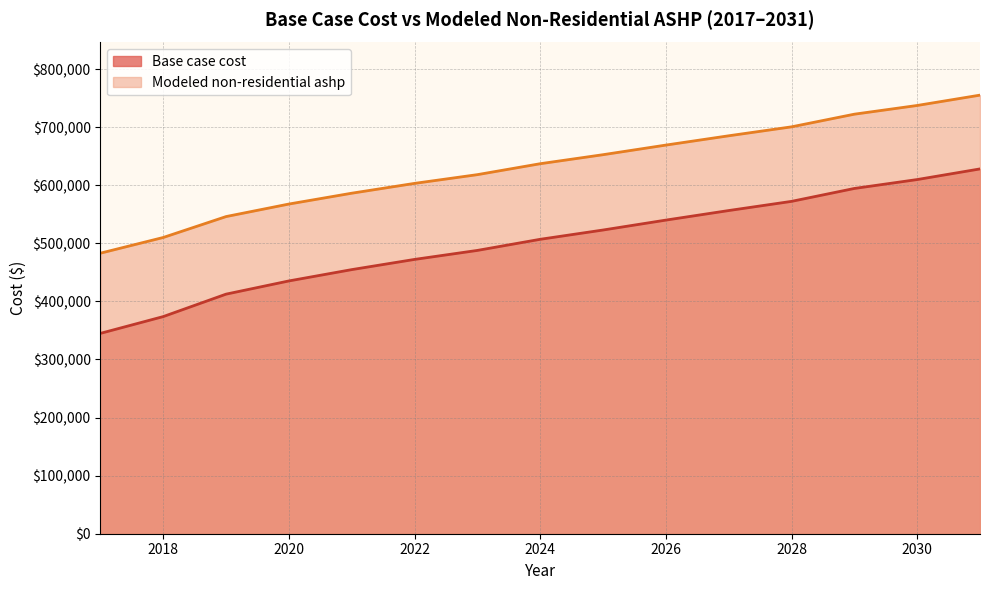

At which label is Base case cost closest to 486542?

2023